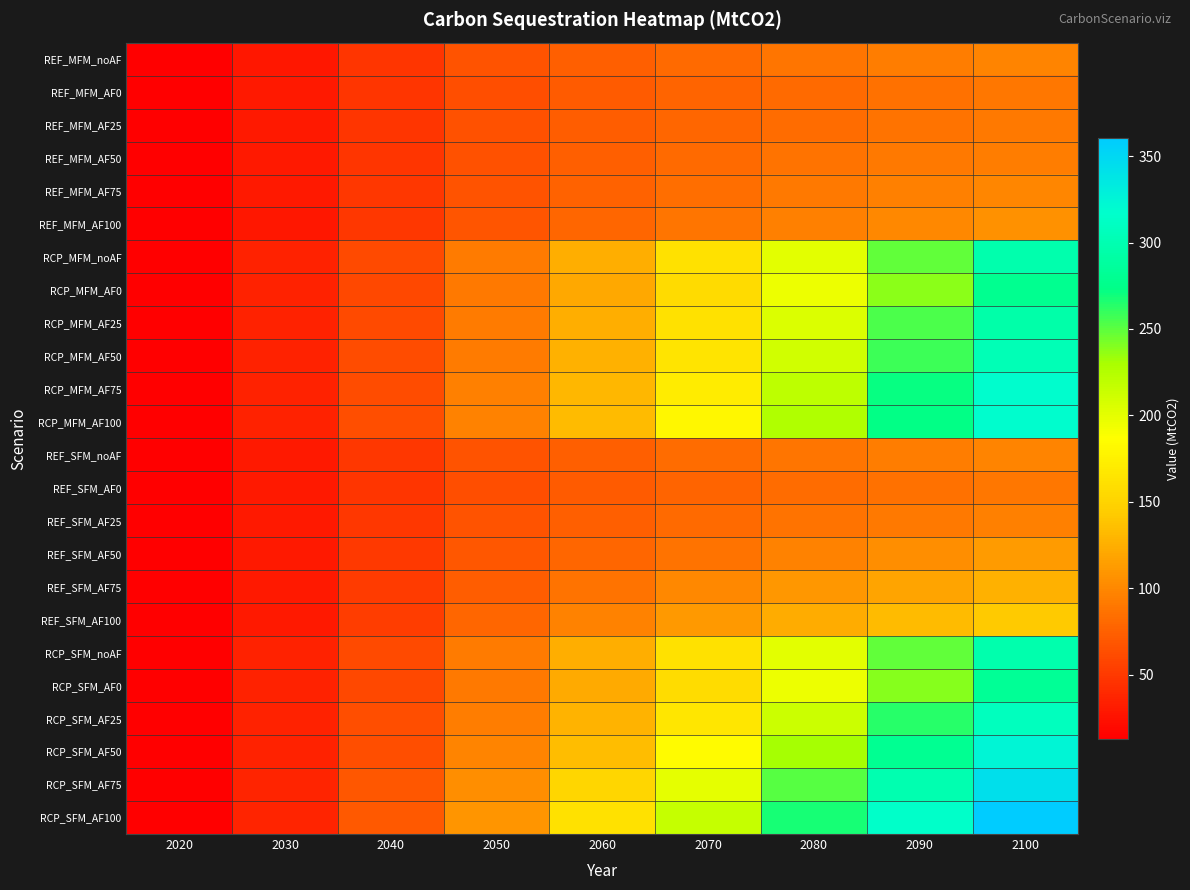

At how many categories does at least one series exceed 210?

4